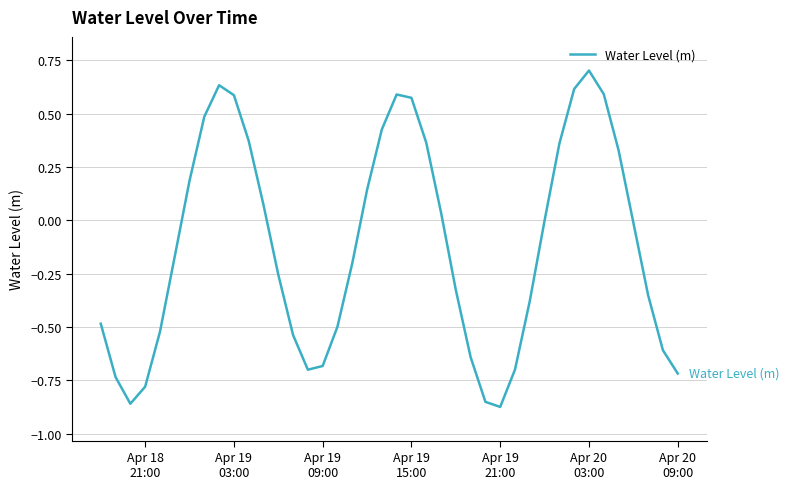

What is the maximum value shown in the chart?

0.7